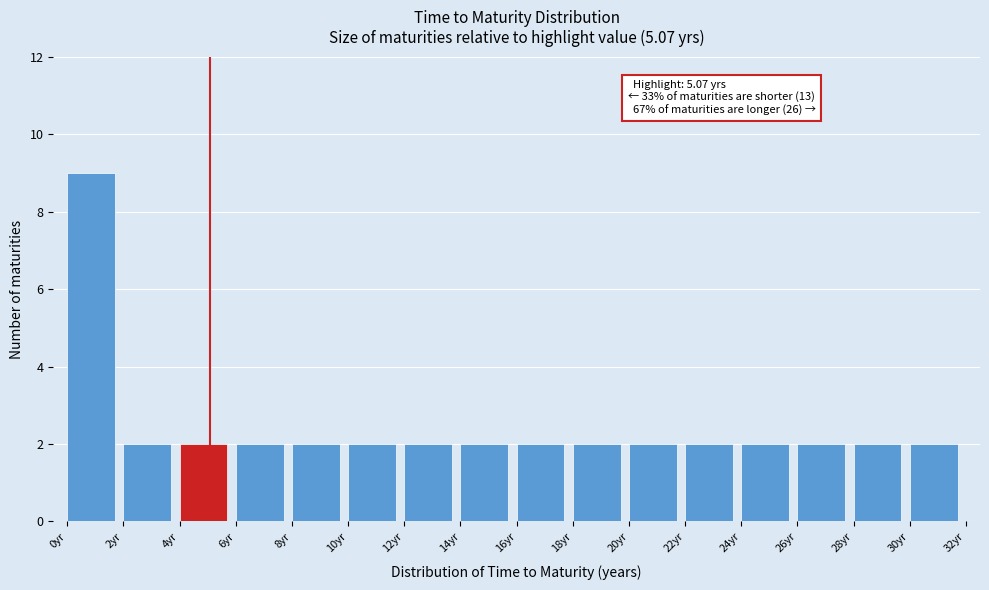

Which range on the x-axis has the tallest bar?

0 to 2